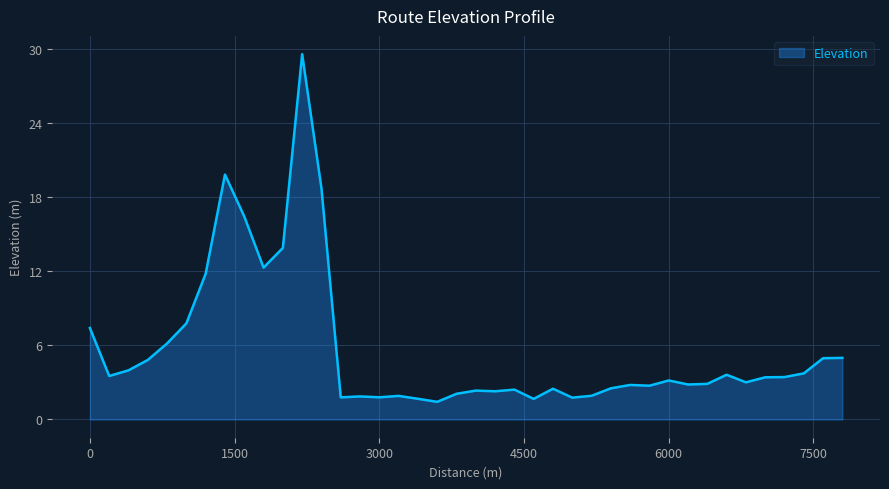

What is the difference between the maximum and minimum values?

28.1